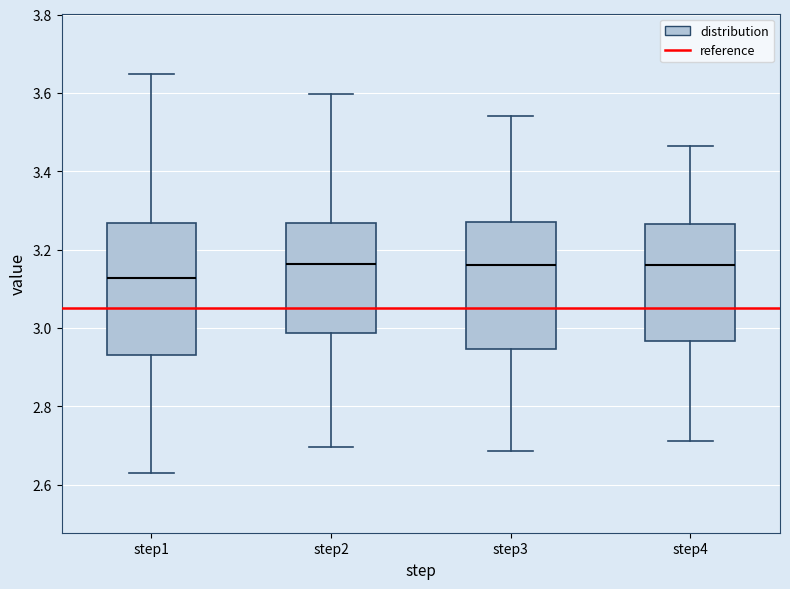

Where is the upper edge of the box for step1 on the y-axis? The values are not printed on the chart, so give them approximately, as read against the axis.

3.26